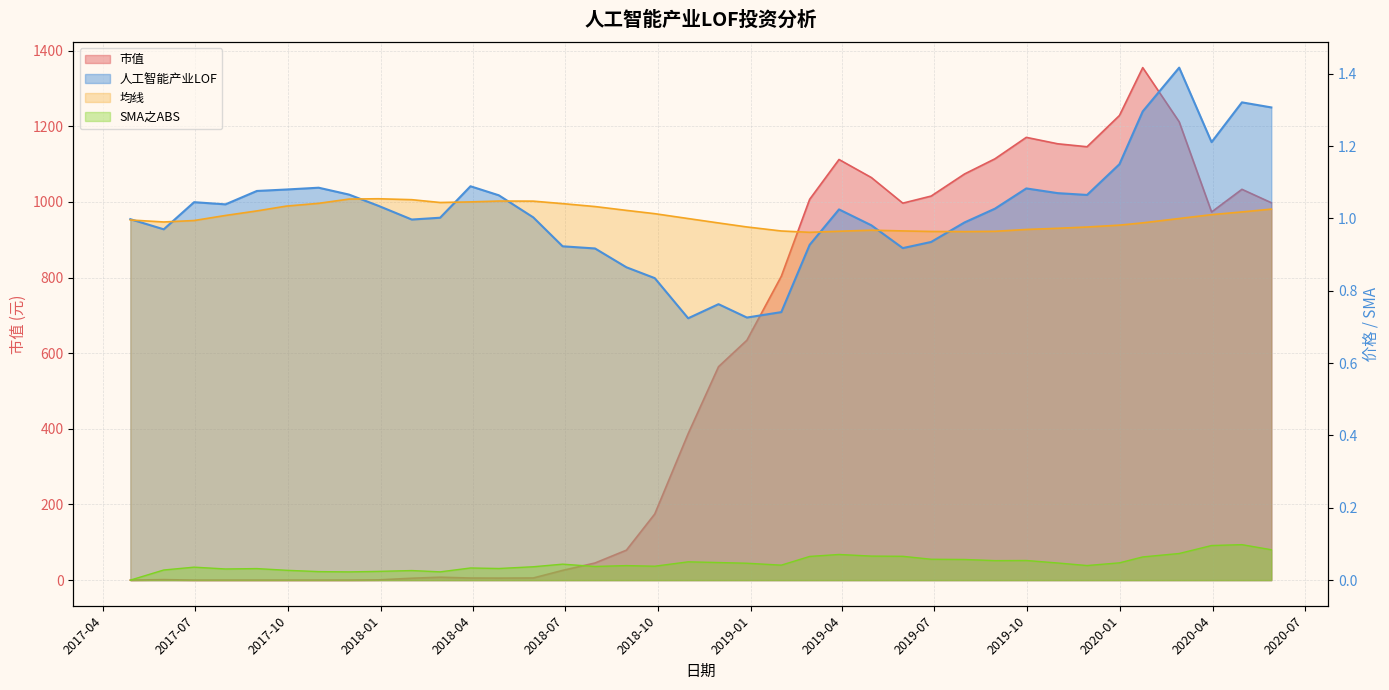

What is the label of the 21st point from the right?

2018-09-28